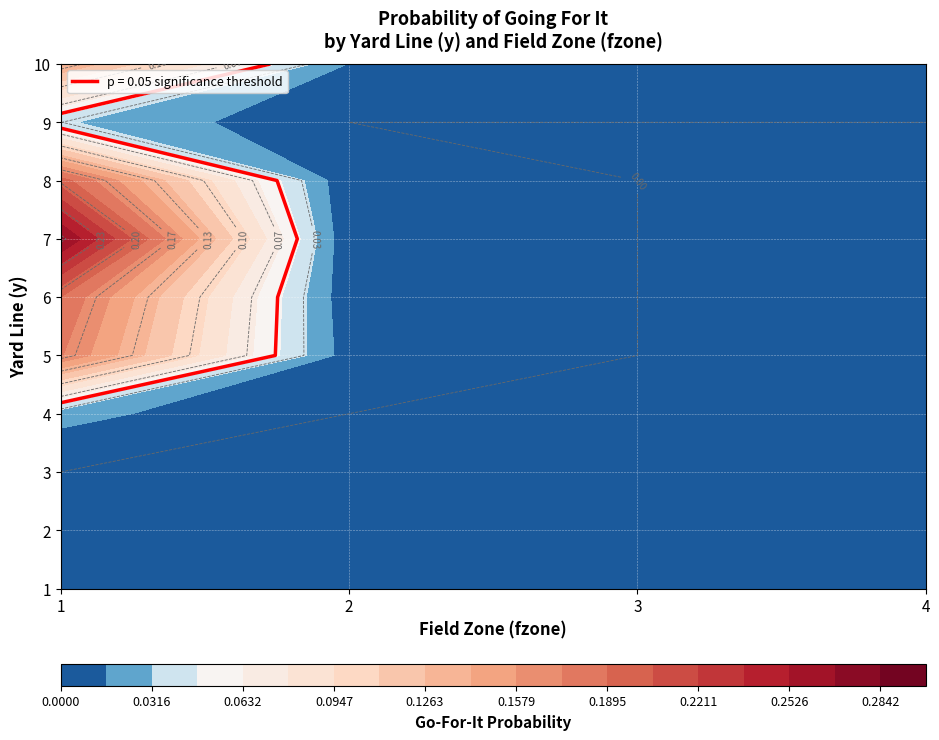

Reading left to right, list all the values displayed in this chart.

1: 0=0.0	1=0.0	2=0.0	3=0.0
2: 0=0.0	1=0.0	2=0.0	3=0.0
3: 0=0.0	1=0.0	2=0.0	3=0.0
4: 0=0.0	1=0.0	2=0.0	3=0.0
5: 0=0.2	1=0.0	2=0.0	3=0.0
6: 0=0.2	1=0.0	2=0.0	3=0.0
7: 0=0.3	1=0.0	2=0.0	3=0.0
8: 0=0.2	1=0.0	2=0.0	3=0.0
9: 0=0.0	1=0.0	2=0.0	3=0.0
10: 0=0.1	1=0.0	2=0.0	3=0.0